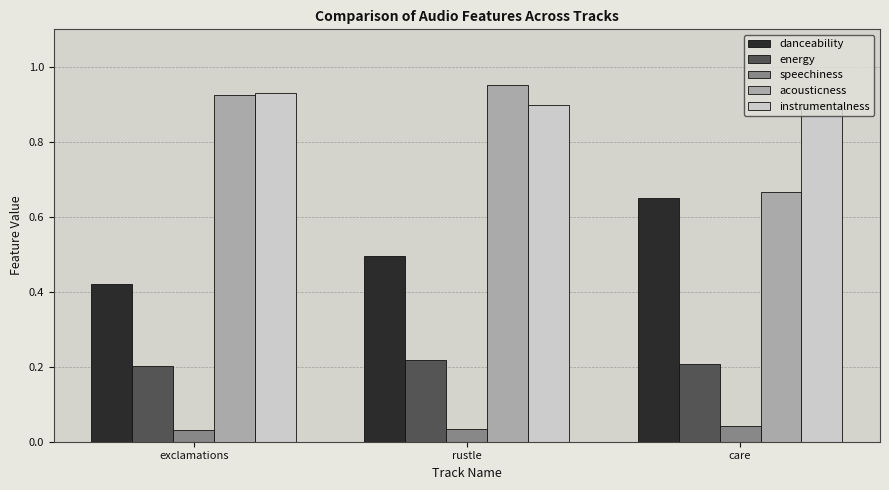

Which label corresponds to the largest value in the chart?

rustle